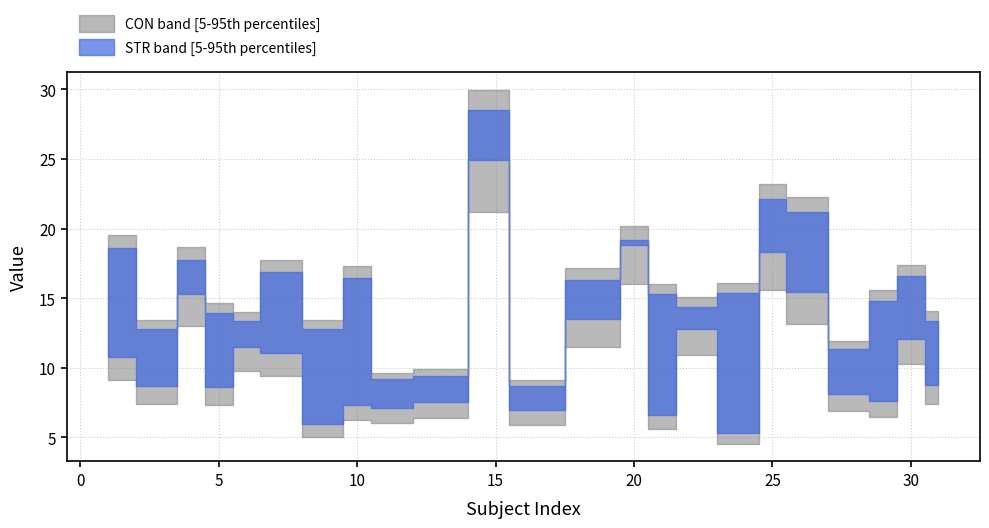

At 19, list the series in order from largest to smallest.

STR, CON